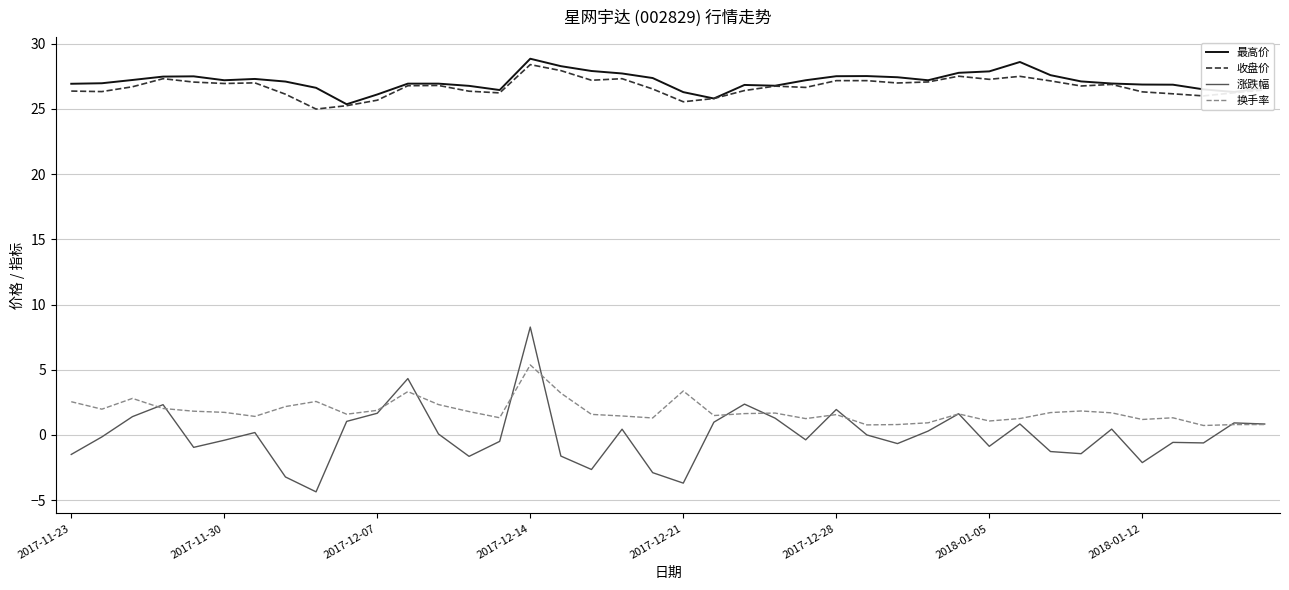

What is the difference between the maximum and second lowest values in the 涨跌幅 series?

12.0